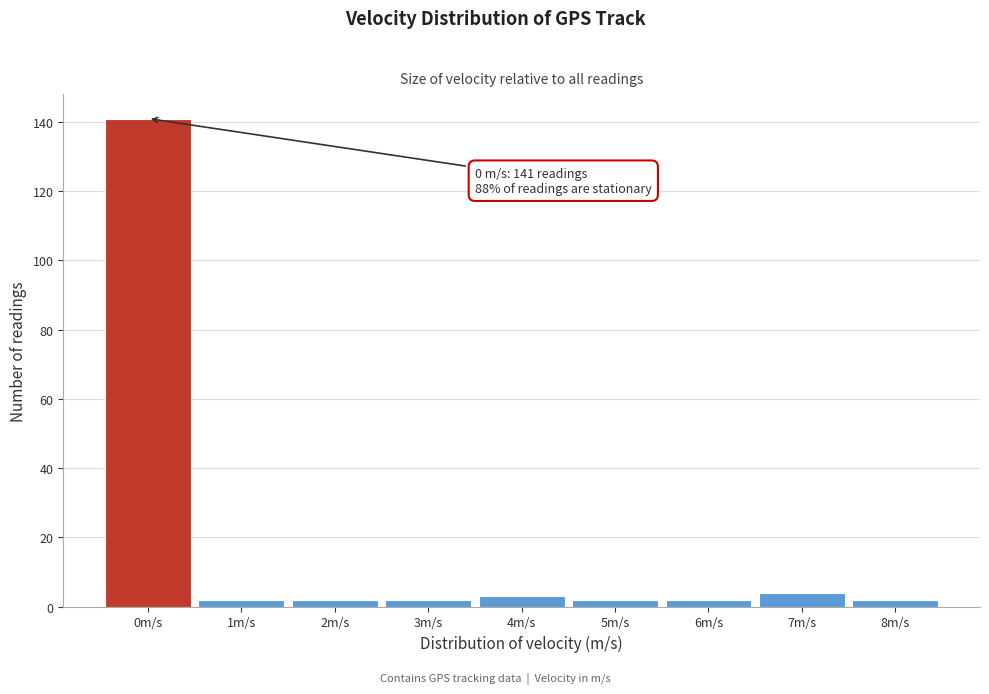

Reading right to left, list all the values displayed in this chart.

8m/s=2	7m/s=4	6m/s=2	5m/s=2	4m/s=3	3m/s=2	2m/s=2	1m/s=2	0m/s=141